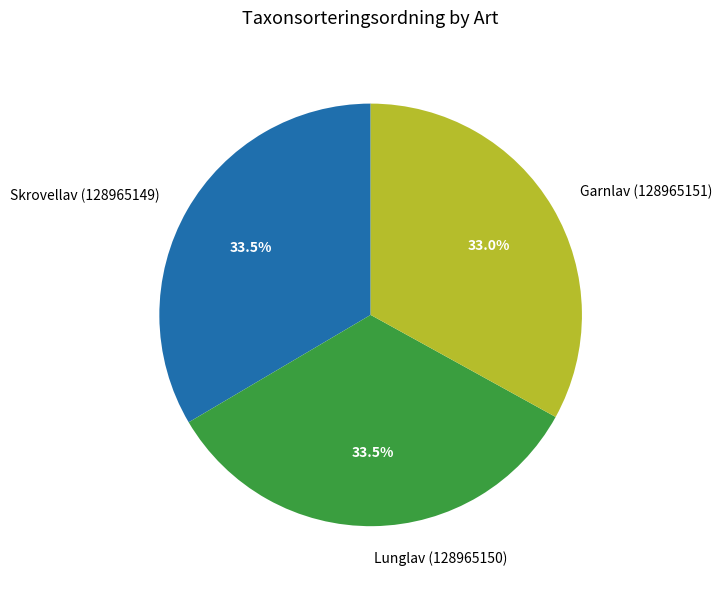

How many segments does this pie chart have?

3